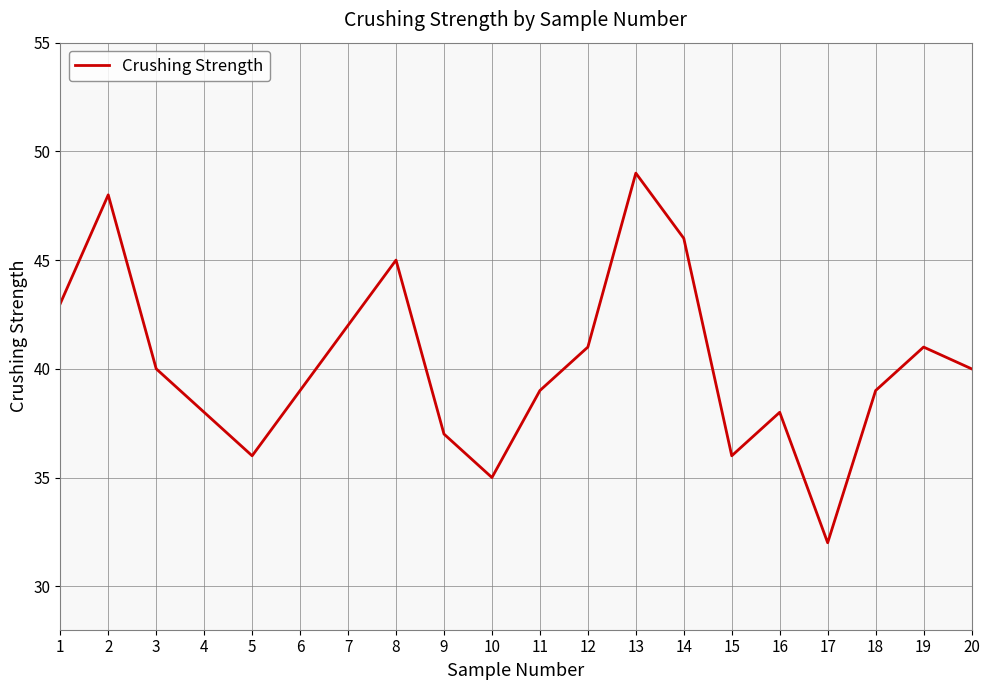

Reading right to left, transcribe all the data shown in this chart.

40	41	39	32	38	36	46	49	41	39	35	37	45	42	39	36	38	40	48	43